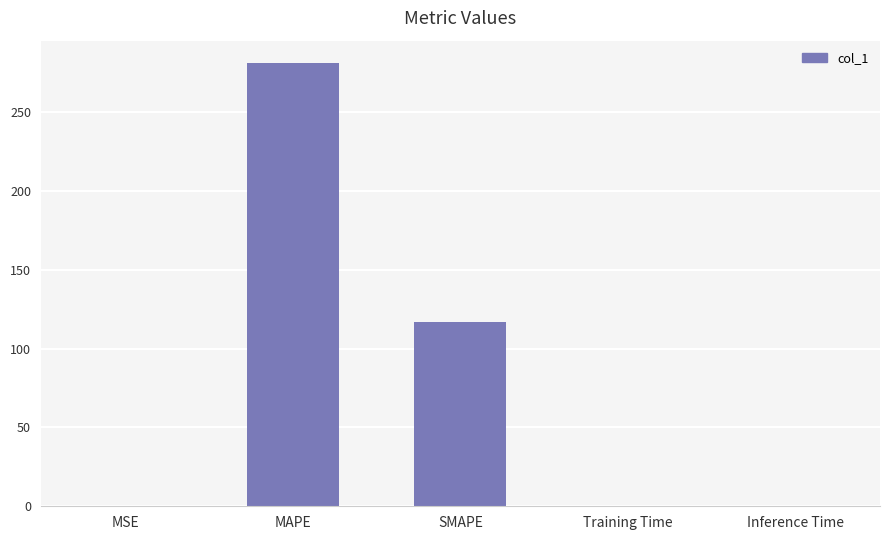

Which has a higher value, Inference Time or MAPE?

MAPE